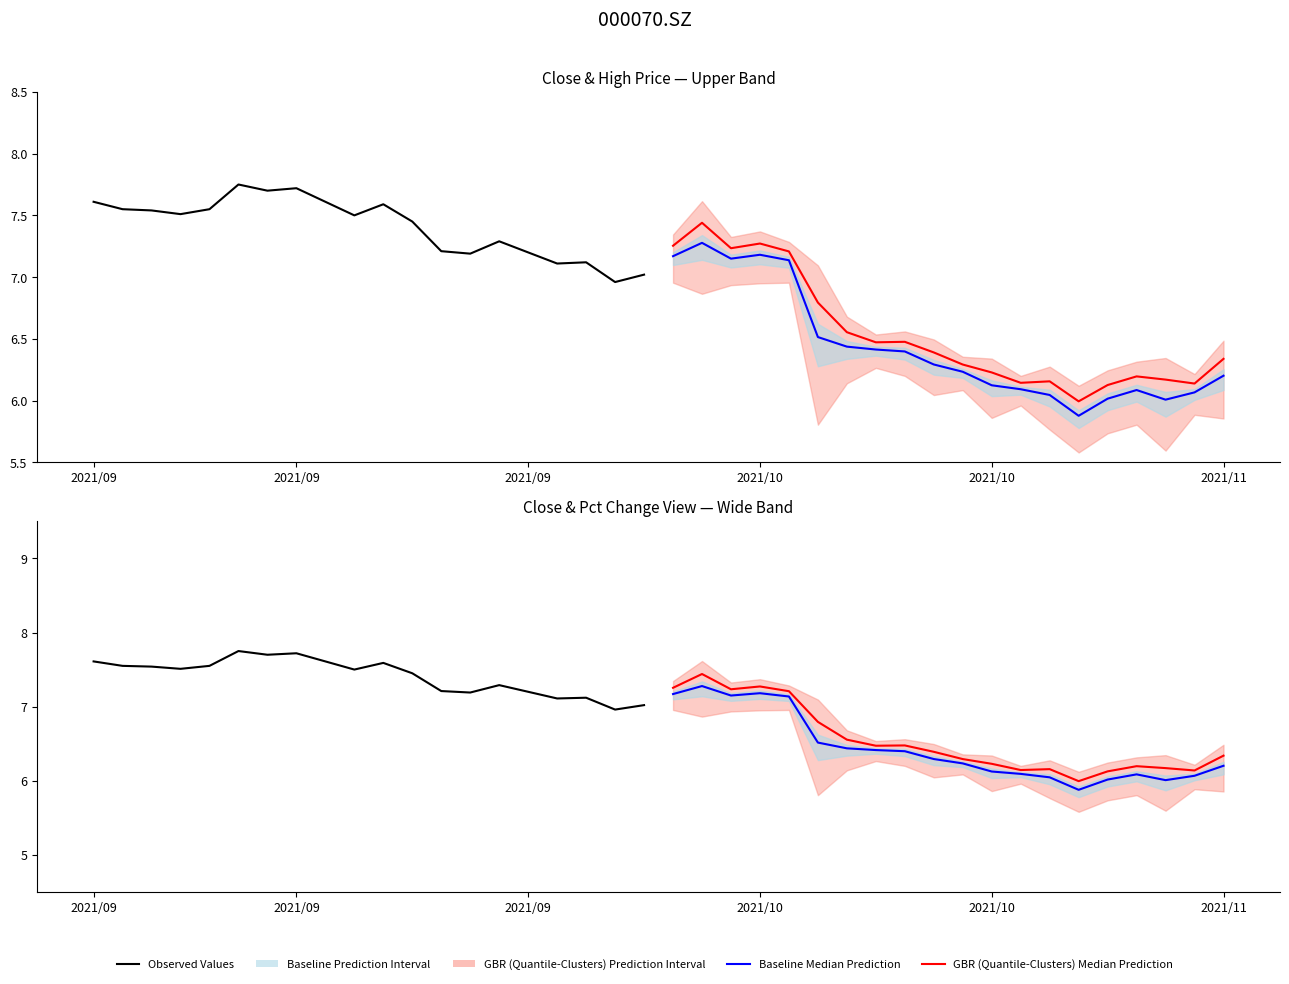

At which label does GBR (Quantile-Clusters) Median Prediction first exceed 6?

2021/09